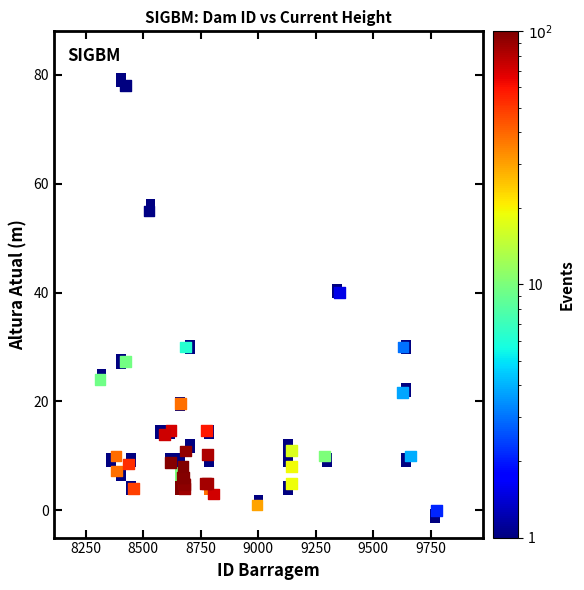

What Y value in the scatter plot is closest to 39?

40.0